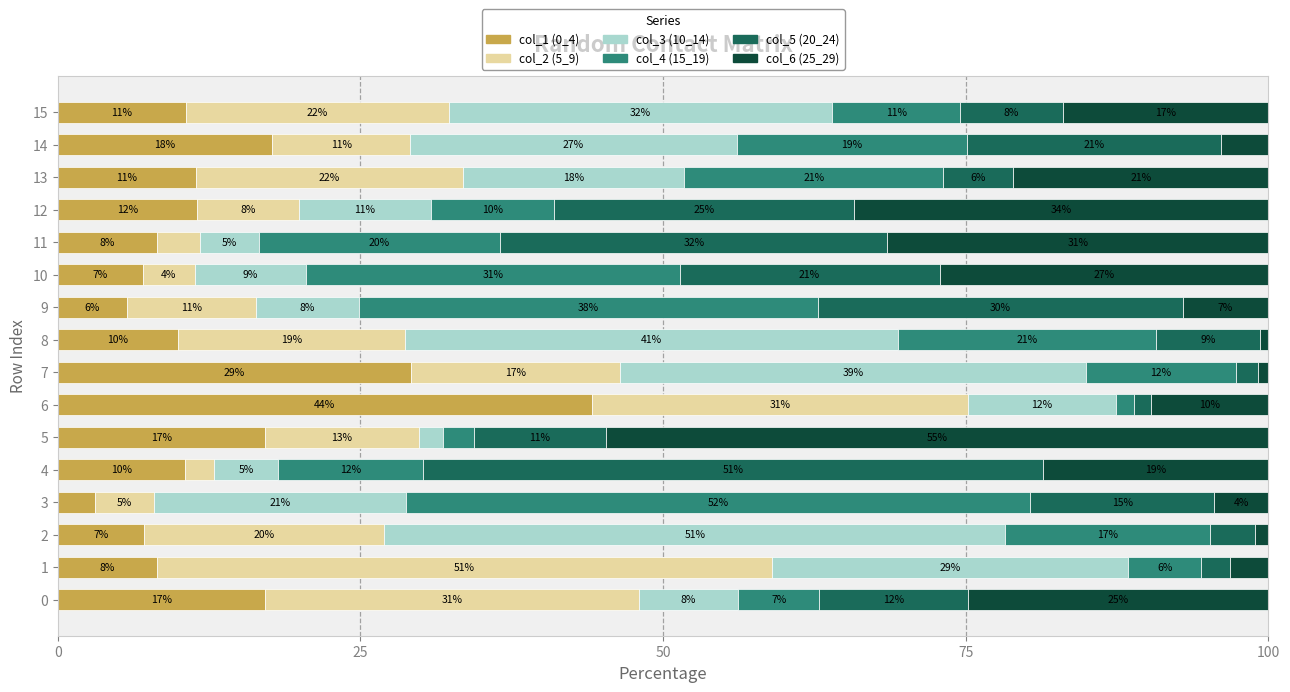

What is the total value across all series at 5?

100.0